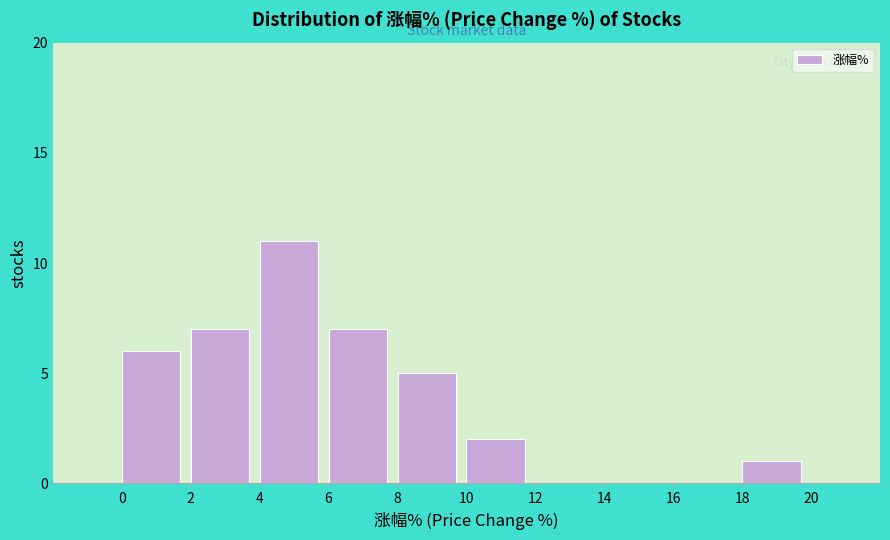

How tall is the bar that spans 6 to 8 on the x-axis? The values are not printed on the chart, so give them approximately, as read against the axis.

7